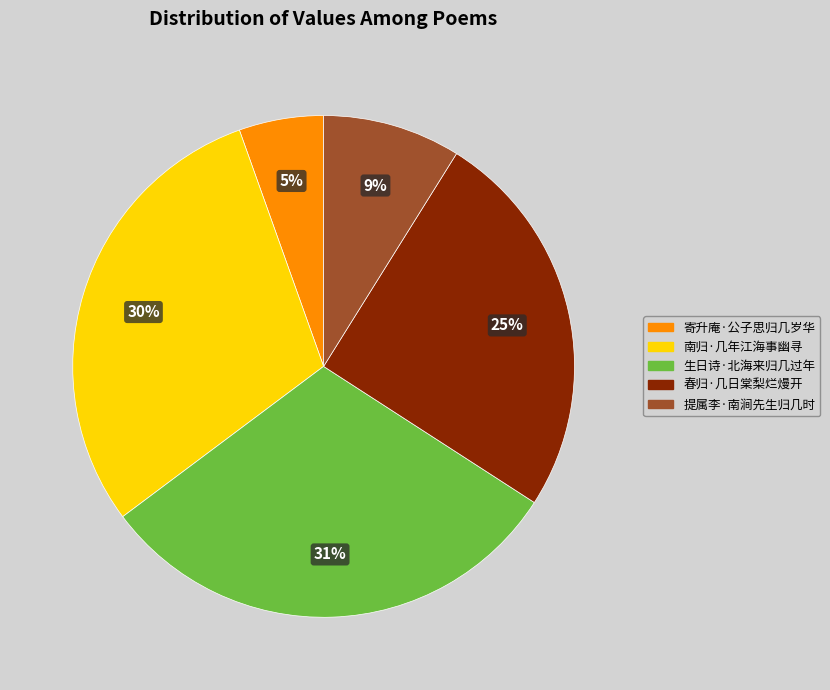

Between 提属李·南涧先生归几时 and 寄升庵·公子思归几岁华, which is larger?

提属李·南涧先生归几时